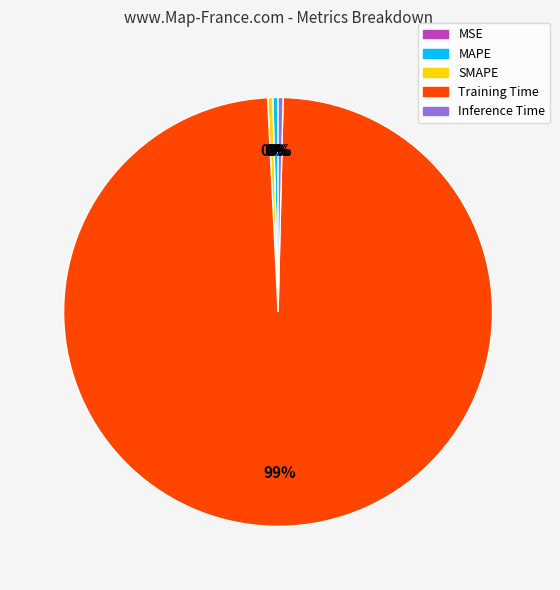

True or false: Inference Time accounts for 0% of the total.

True